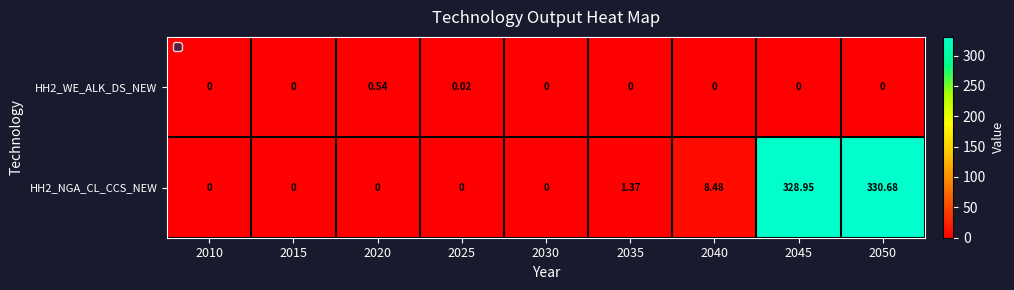

At which label does HH2_NGA_CL_CCS_NEW reach its minimum?

2010